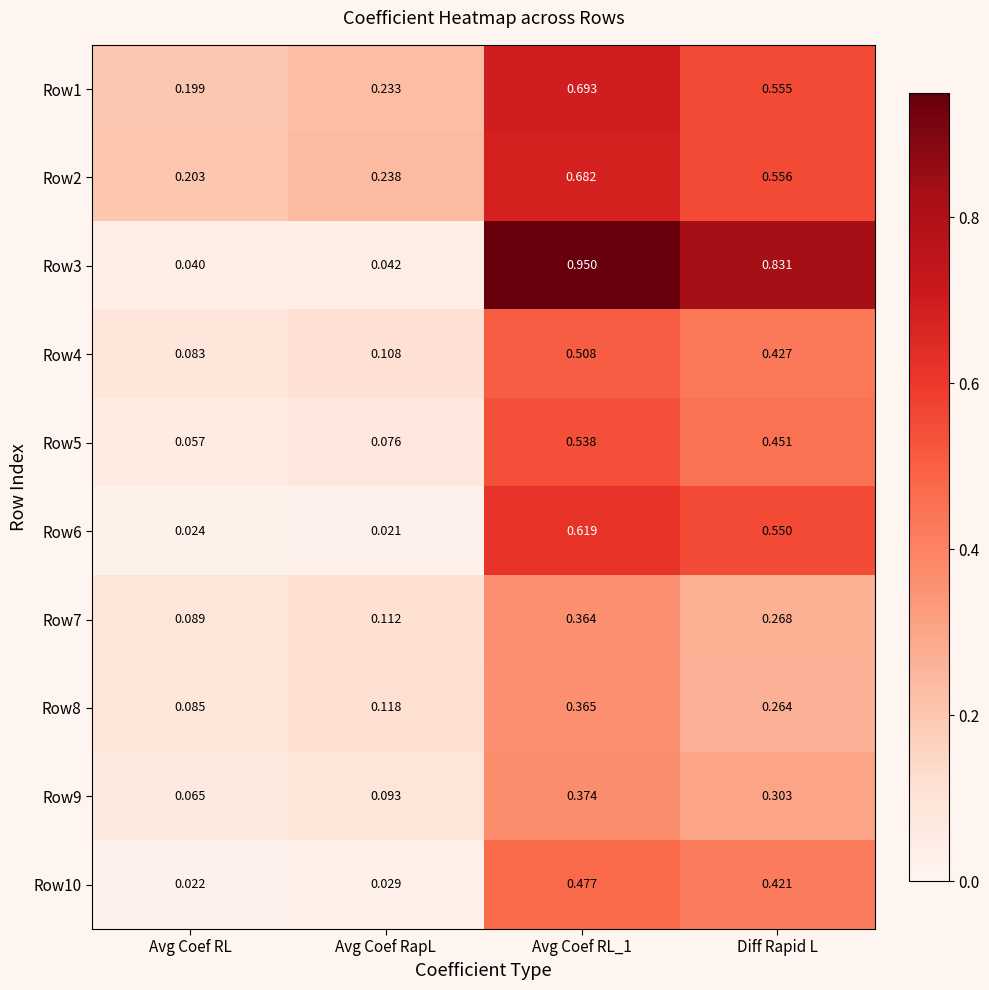

Which label corresponds to the largest value in the chart?

Avg Coef RL_1